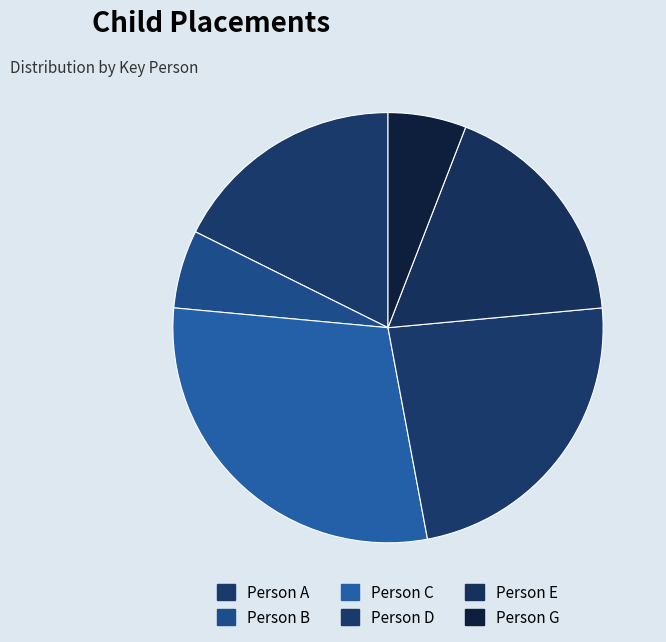

Count the number of slices in the pie.

6